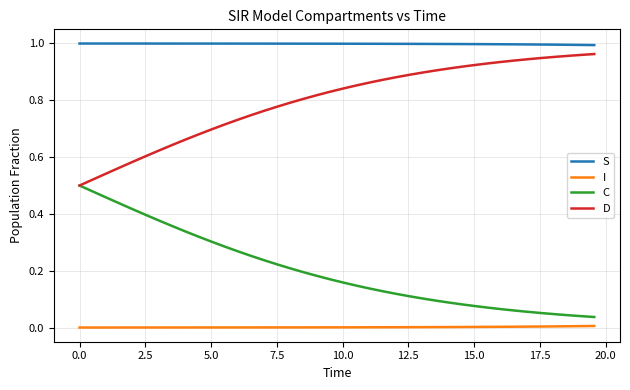

True or false: S and I intersect in this chart.

False